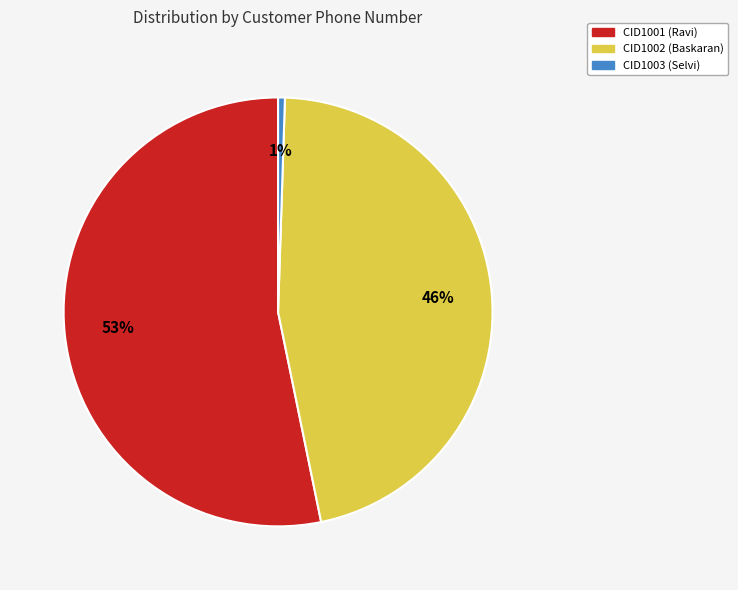

To the nearest percent, what is the average slice percentage?

33%